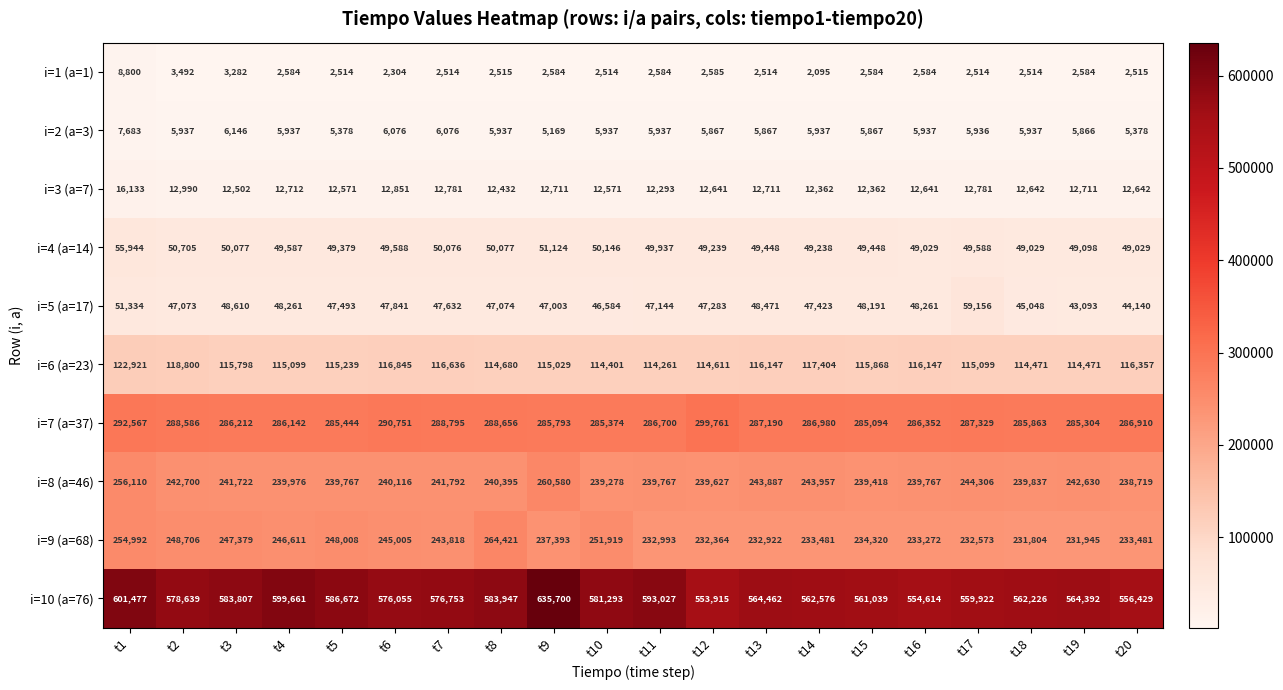

The i=1 (a=1) series shows 1375 at t9. True or false?

False